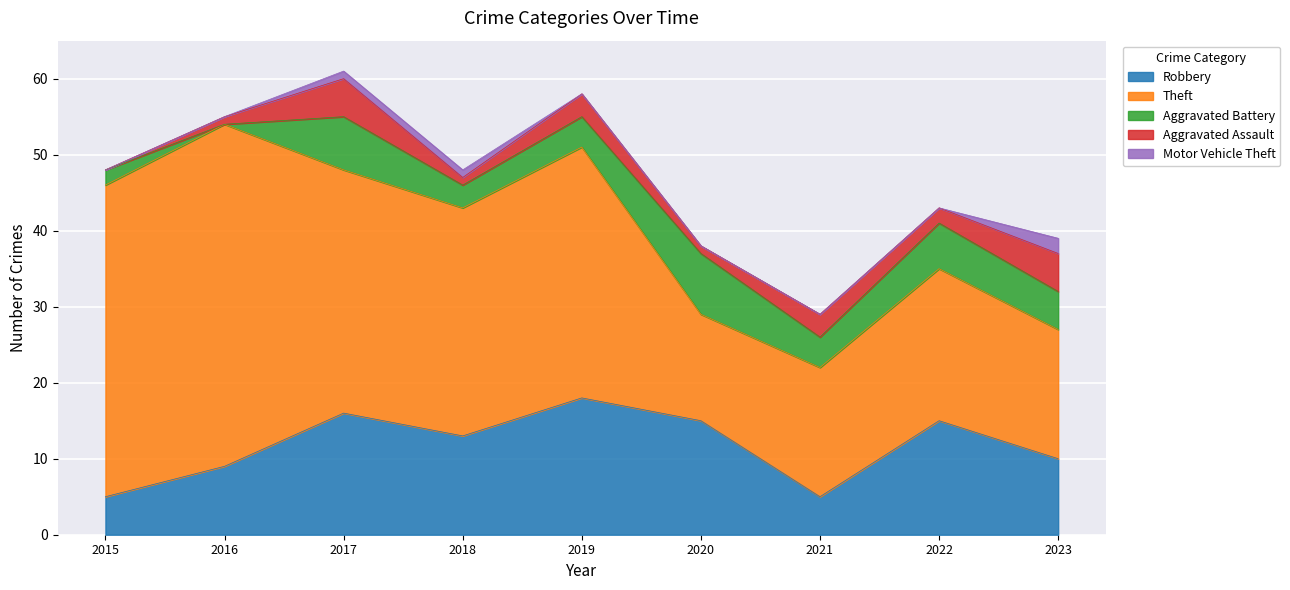

What is the value of the Aggravated Assault point at the 3rd from the left?

5